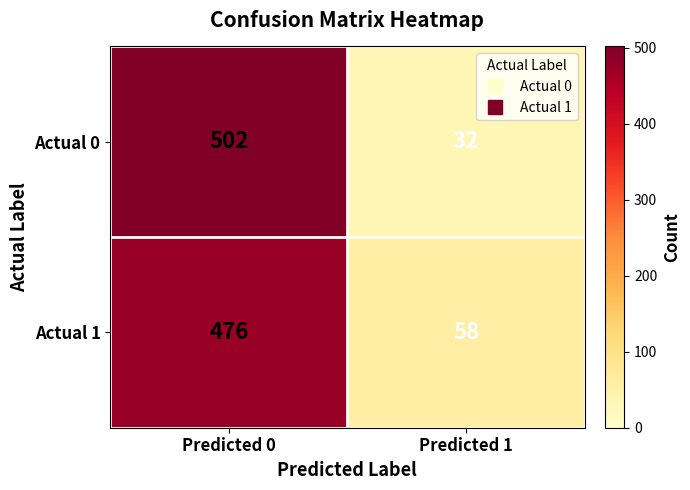

The Actual 0 series shows 13 at Predicted 1. True or false?

False